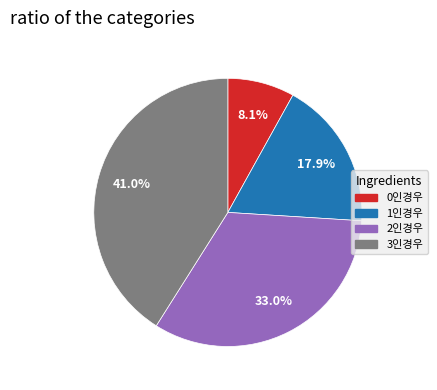

How many slices are in this pie chart?

4